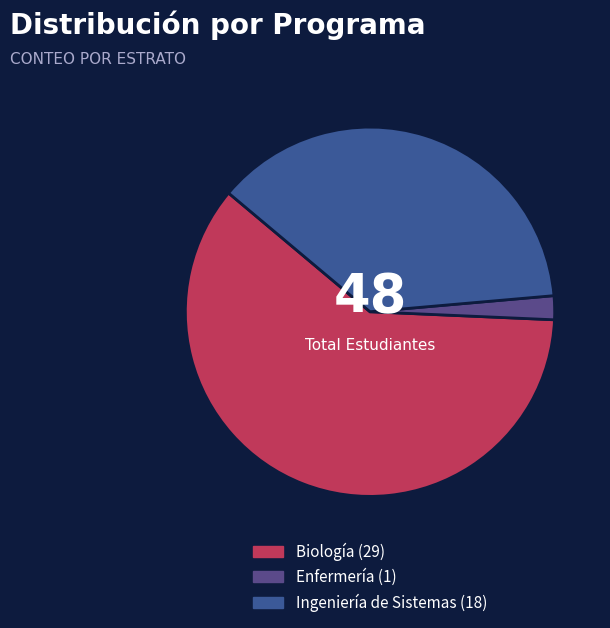

To the nearest percent, what is the average slice percentage?

33%